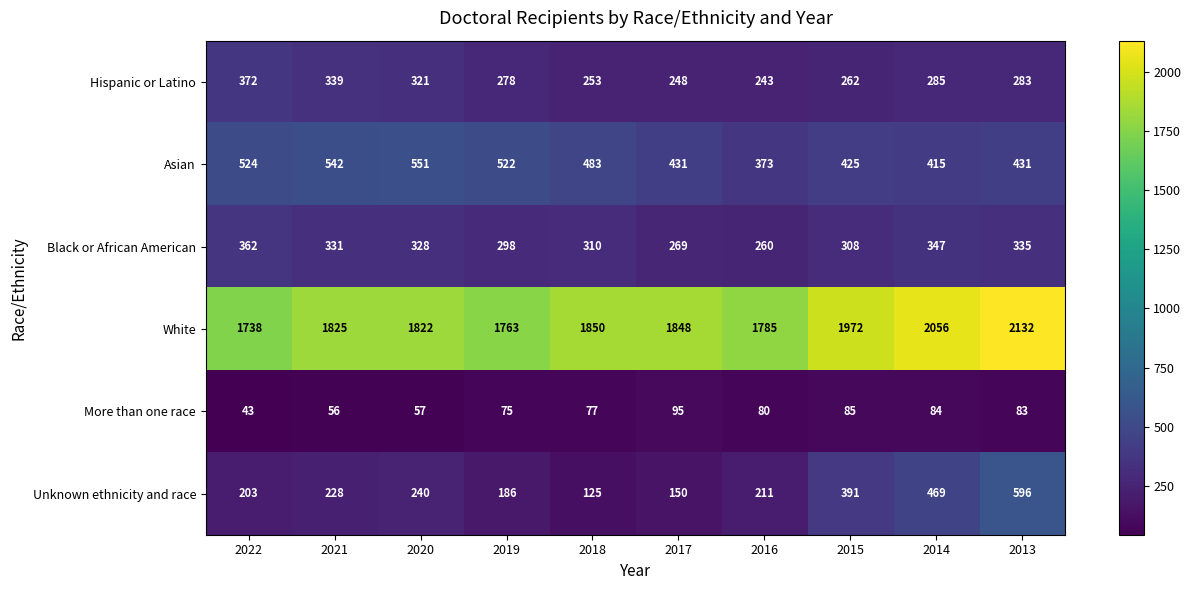

What is the sum of all Hispanic or Latino values?

2884